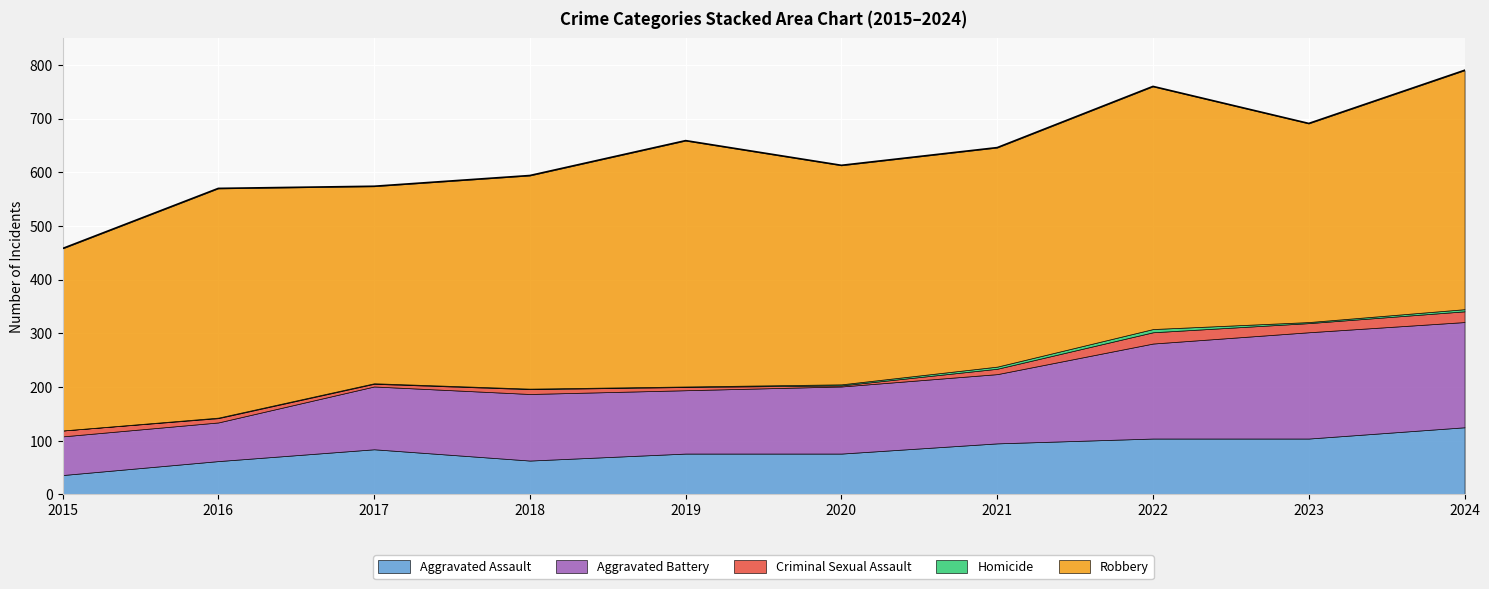

What is the value of the Aggravated Assault point at the 1st from the left?

36